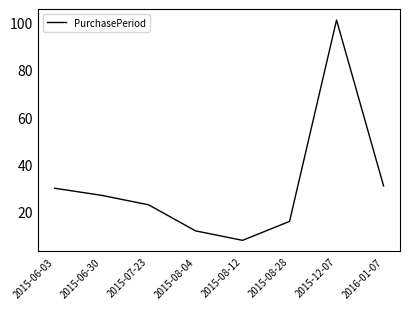

What is the sum of all values?

248